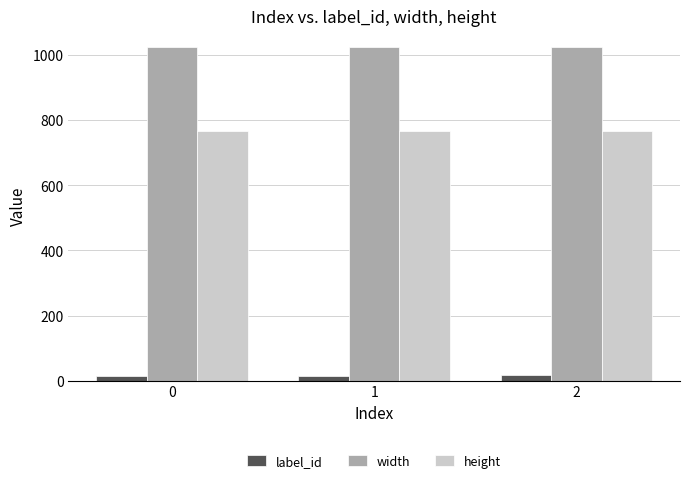

How many label_id values are between 15 and 18?

3